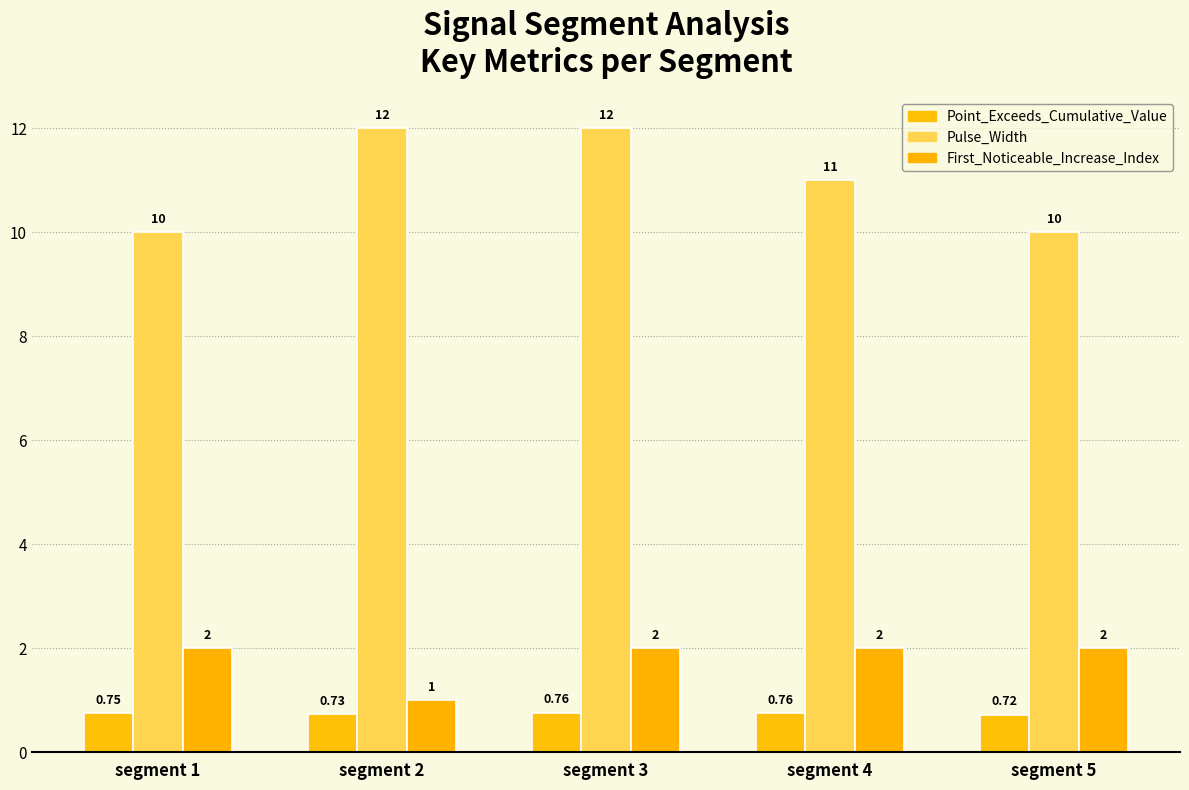

Reading left to right, transcribe all the data shown in this chart.

Point_Exceeds_Cumulative_Value: 0.7	0.7	0.8	0.8	0.7
Pulse_Width: 10.0	12.0	12.0	11.0	10.0
First_Noticeable_Increase_Index: 2.0	1.0	2.0	2.0	2.0